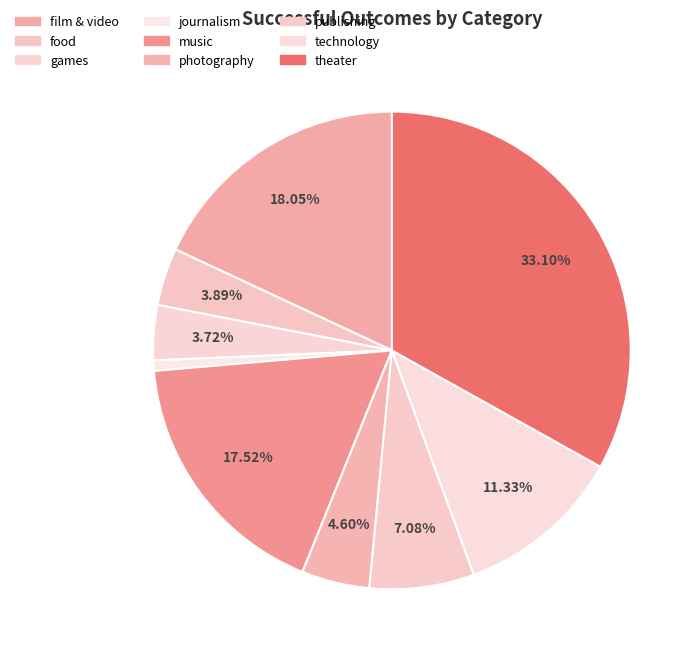

What percentage is the publishing slice, to the nearest percent?

7%